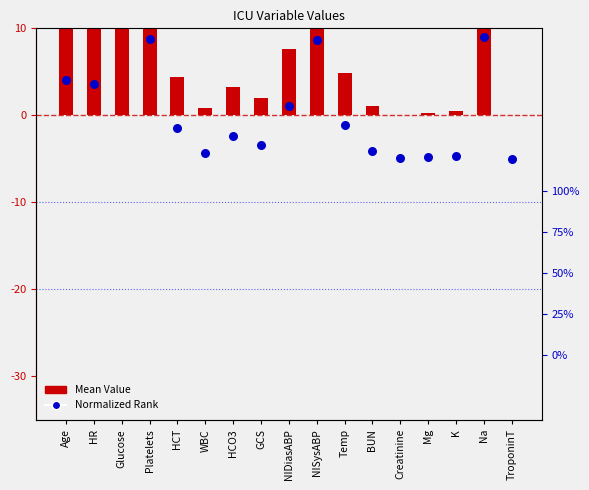

Which series reaches the minimum Y coordinate?

Normalized Rank